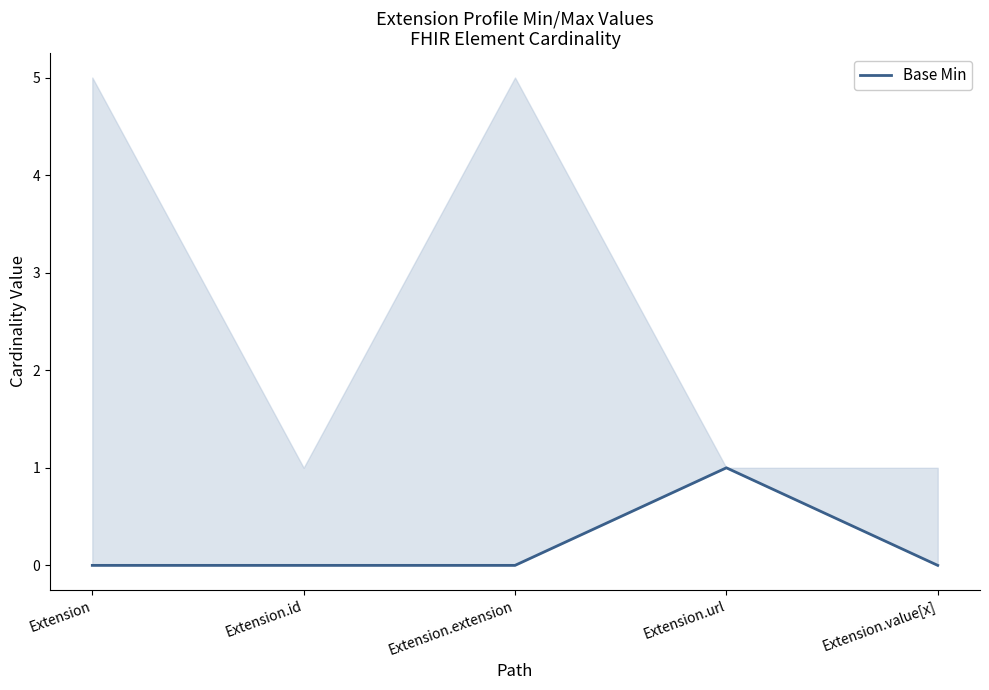

What is the label of the 2nd point from the left?

Extension.id